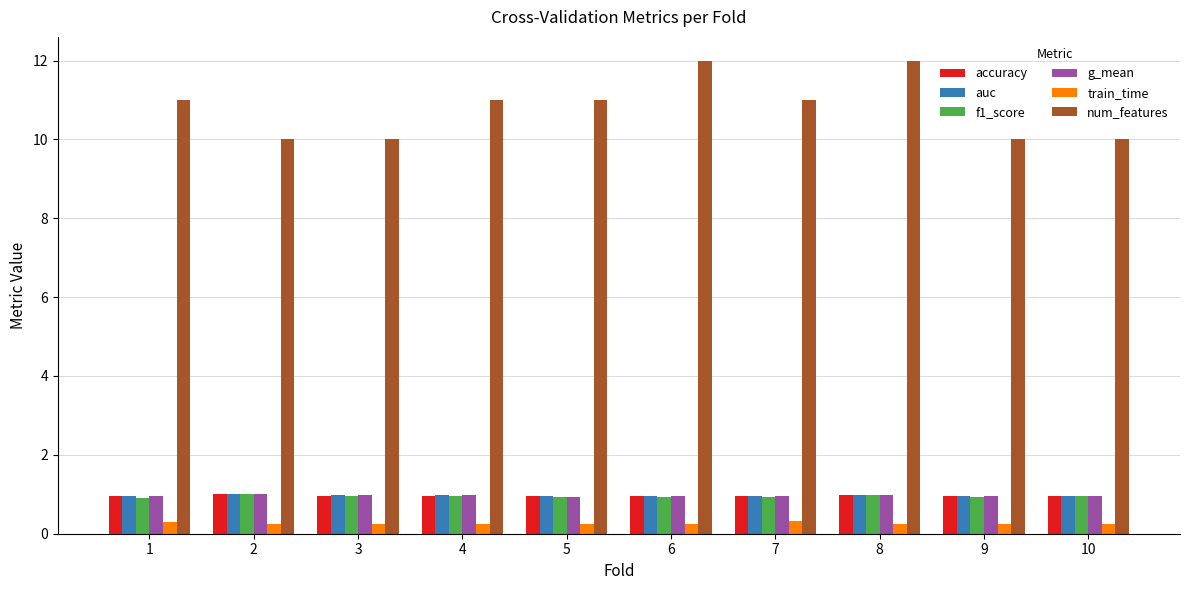

What value does the f1_score series have at 4?

0.9